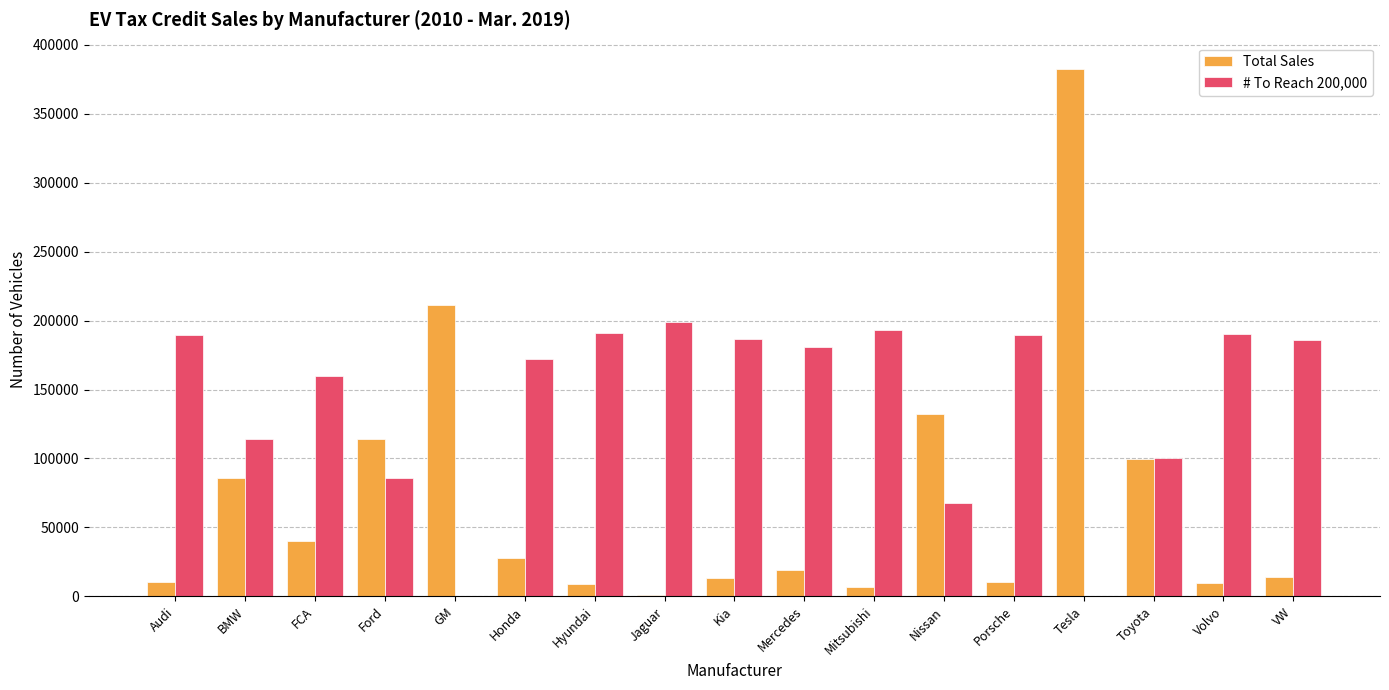

The value of # To Reach 200,000 at FCA is 160145. True or false?

True